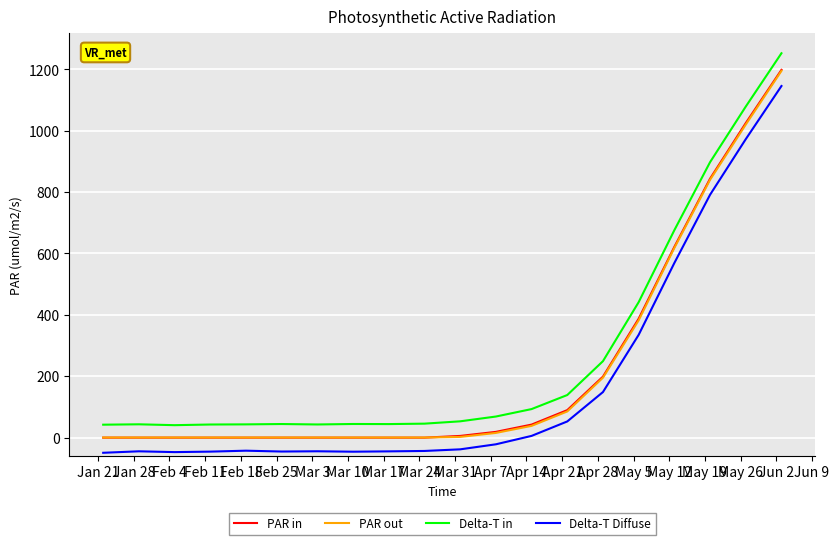

Which series has the widest spread of values?

Delta-T in